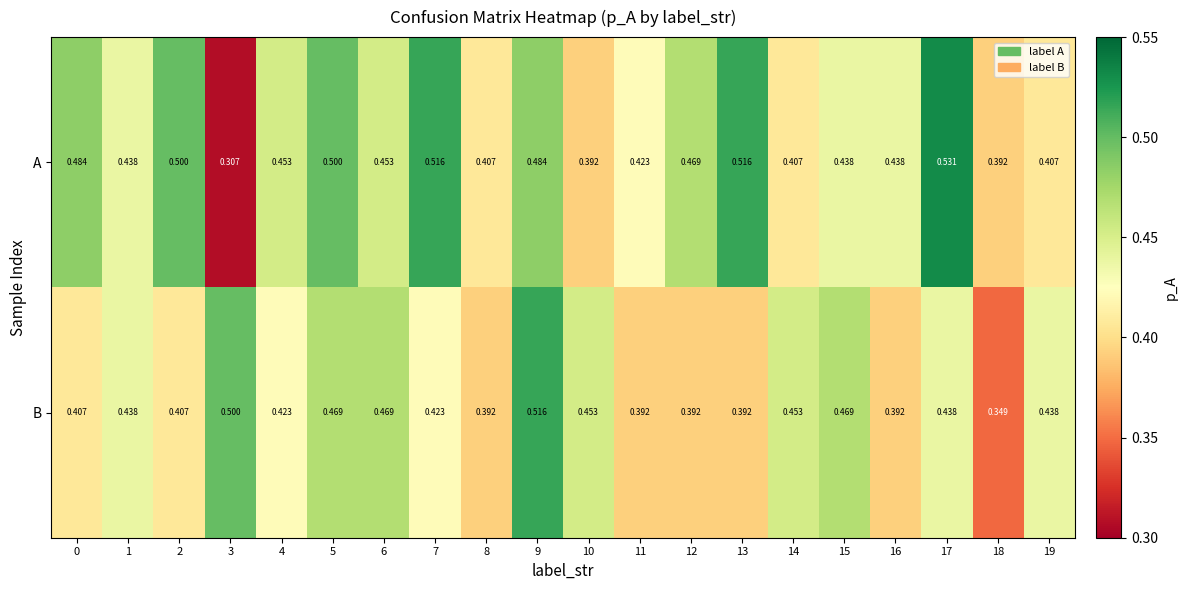

Rank the series by their maximum value, from lowest to highest.

B, A